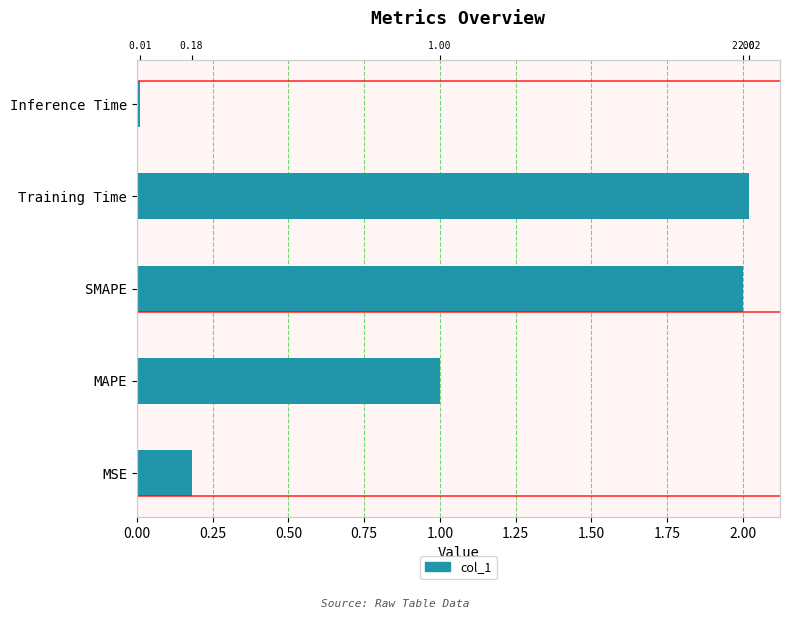

What is the sum of all values?

5.2